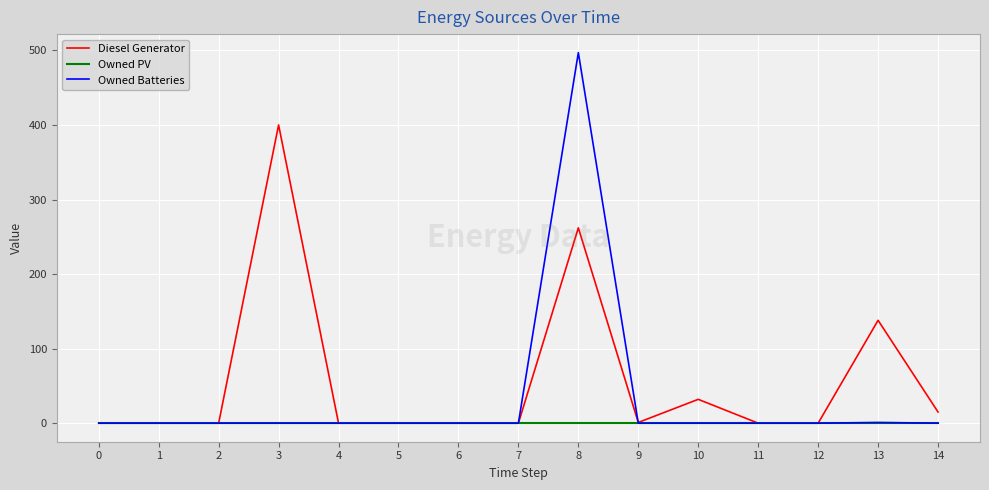

The value of Owned PV at 13 is 0. True or false?

True